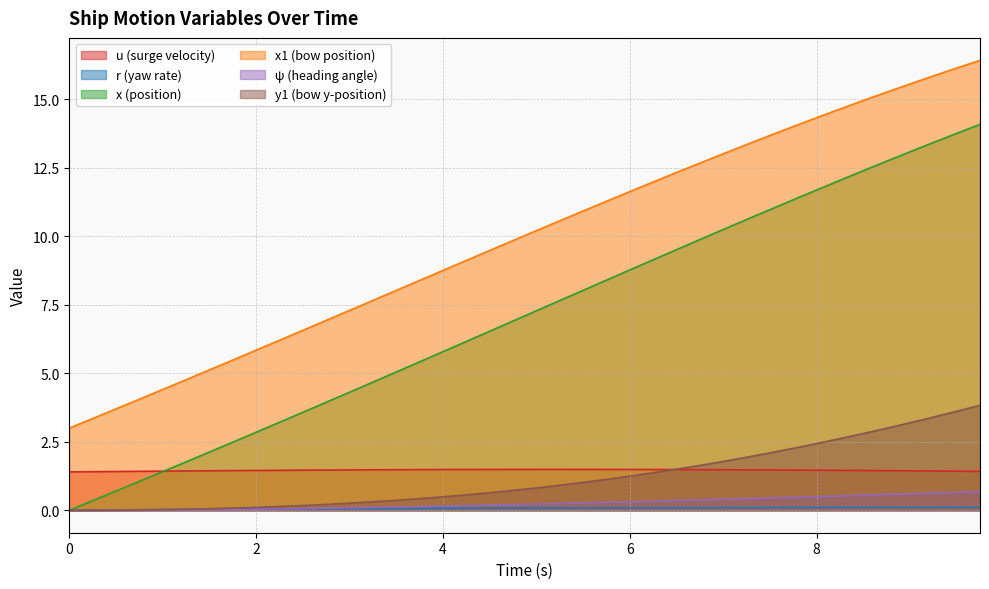

Reading left to right, extract all data points from this chart.

u: 1.4	1.4	1.4	1.4	1.4	1.4	1.4	1.4	1.5	1.5	1.5	1.5	1.5	1.5	1.5	1.5	1.5	1.5	1.5	1.5	1.5	1.5	1.5	1.5	1.5	1.5	1.5	1.5	1.5	1.5	1.5	1.5	1.5	1.5	1.5	1.4	1.4	1.4	1.4	1.4
r: 0.0	0.0	0.0	0.0	0.0	0.0	0.0	0.0	0.0	0.0	0.0	0.1	0.1	0.1	0.1	0.1	0.1	0.1	0.1	0.1	0.1	0.1	0.1	0.1	0.1	0.1	0.1	0.1	0.1	0.1	0.1	0.1	0.1	0.1	0.1	0.1	0.1	0.1	0.1	0.1
x: 0.0	0.3	0.7	1.1	1.4	1.8	2.1	2.5	2.8	3.2	3.6	3.9	4.3	4.7	5.0	5.4	5.8	6.2	6.5	6.9	7.3	7.7	8.0	8.4	8.8	9.1	9.5	9.9	10.2	10.6	11.0	11.3	11.7	12.0	12.4	12.7	13.1	13.4	13.8	14.1
x1: 3.0	3.4	3.7	4.1	4.4	4.8	5.1	5.5	5.8	6.2	6.6	6.9	7.3	7.7	8.0	8.4	8.8	9.1	9.5	9.8	10.2	10.6	10.9	11.3	11.6	12.0	12.3	12.7	13.0	13.4	13.7	14.0	14.3	14.6	15.0	15.3	15.6	15.9	16.1	16.4
psi: 0.0	0.0	0.0	0.0	0.0	0.0	0.0	0.0	0.0	0.1	0.1	0.1	0.1	0.1	0.1	0.1	0.1	0.2	0.2	0.2	0.2	0.2	0.3	0.3	0.3	0.3	0.4	0.4	0.4	0.4	0.4	0.5	0.5	0.5	0.5	0.6	0.6	0.6	0.7	0.7
y1: 0.0	0.0	0.0	0.0	0.0	0.0	0.1	0.1	0.1	0.1	0.2	0.2	0.3	0.3	0.4	0.4	0.5	0.6	0.6	0.7	0.8	0.9	1.0	1.1	1.2	1.4	1.5	1.6	1.8	1.9	2.1	2.3	2.4	2.6	2.8	3.0	3.2	3.4	3.6	3.8